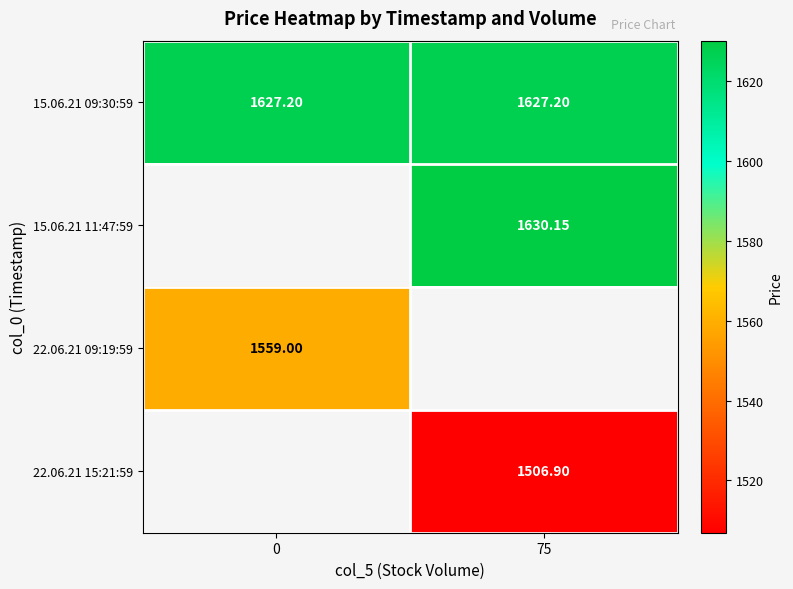

What is the maximum value shown in the chart?

1630.2